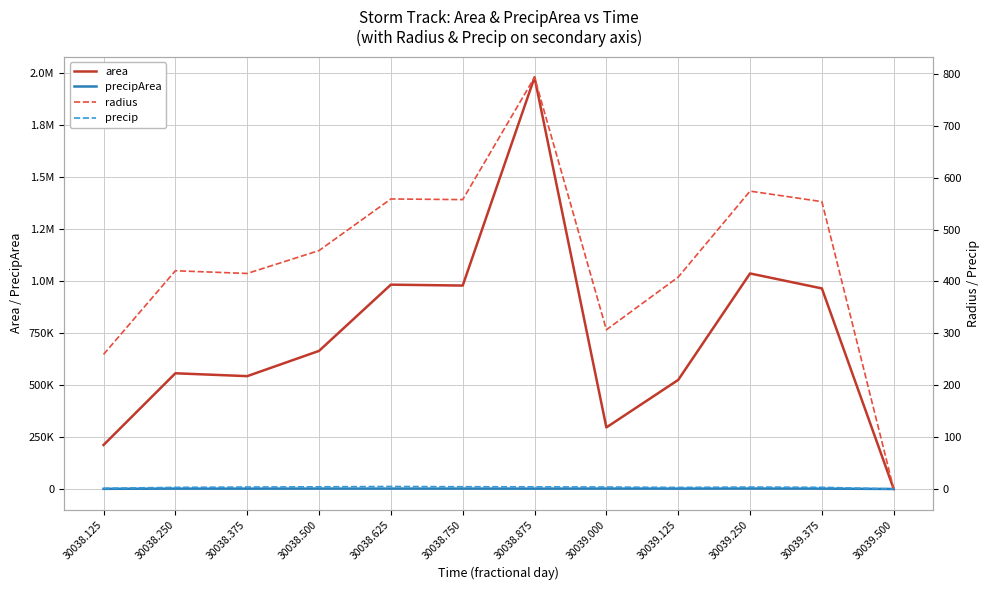

Which has a higher value, 30038.750 or 30039.500?

30038.750